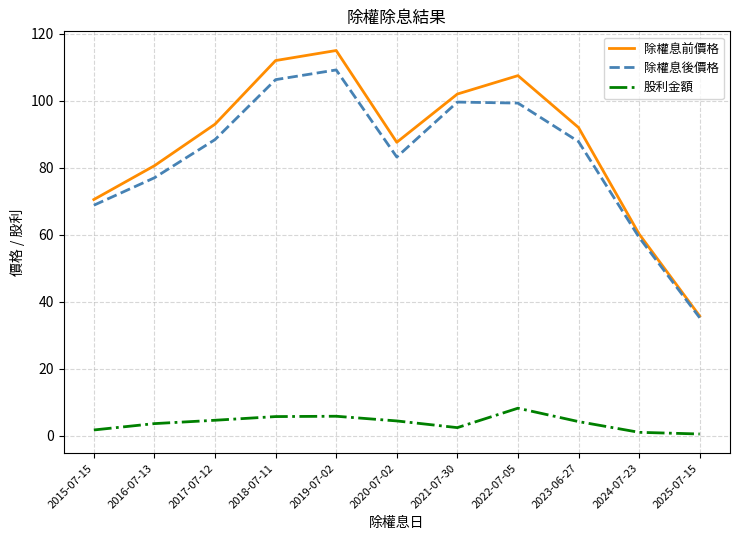

How many series are shown in this chart?

3